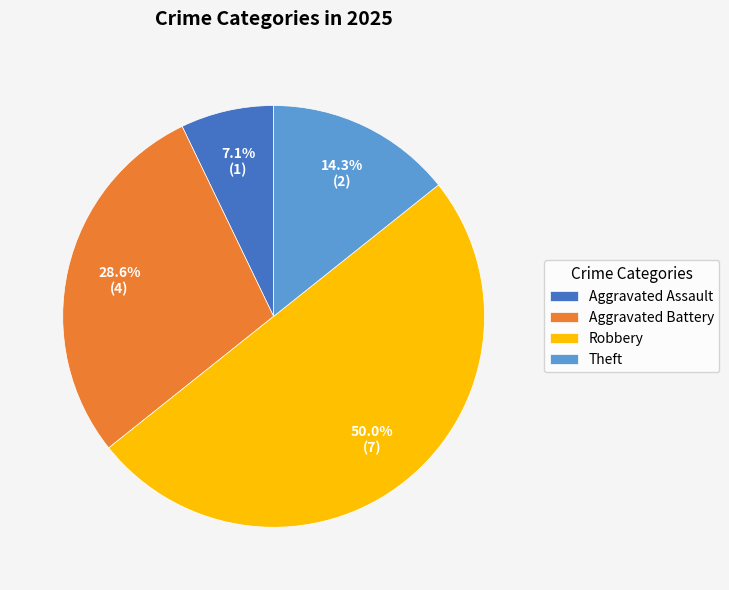

Between Robbery and Aggravated Battery, which is larger?

Robbery